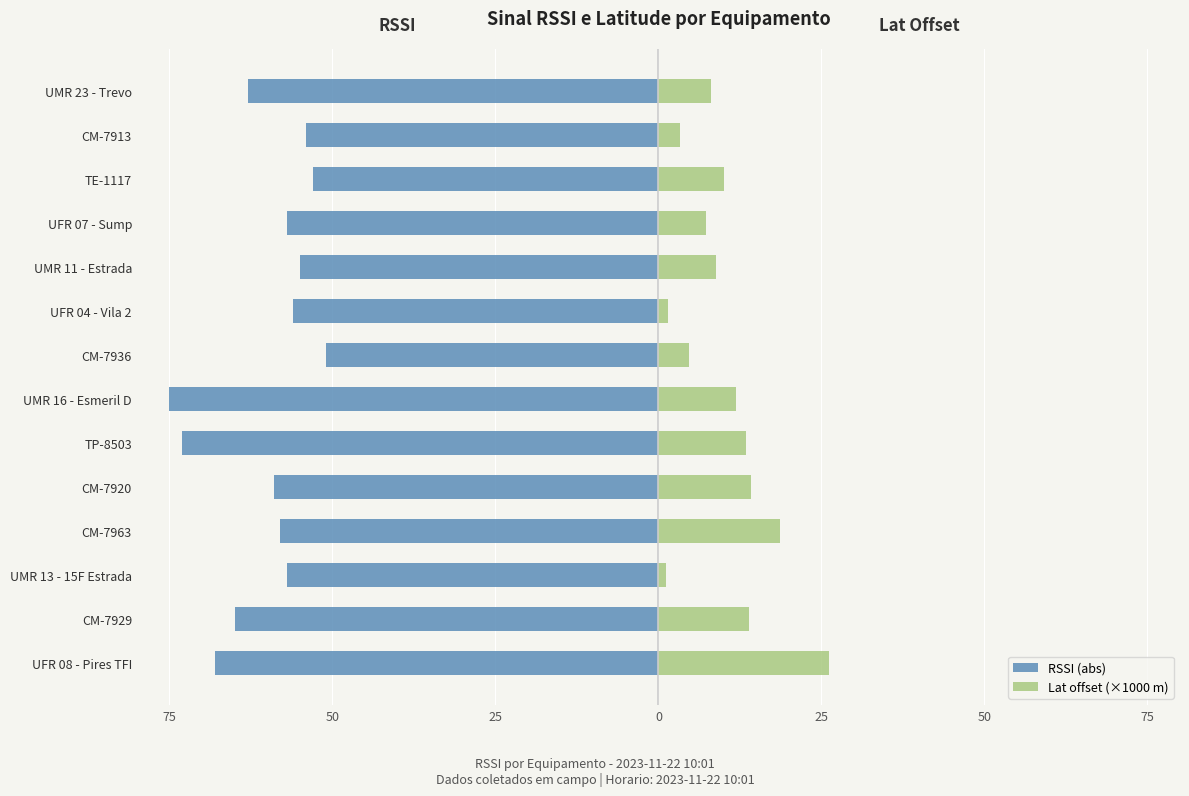

Does the chart contain any negative values?

Yes